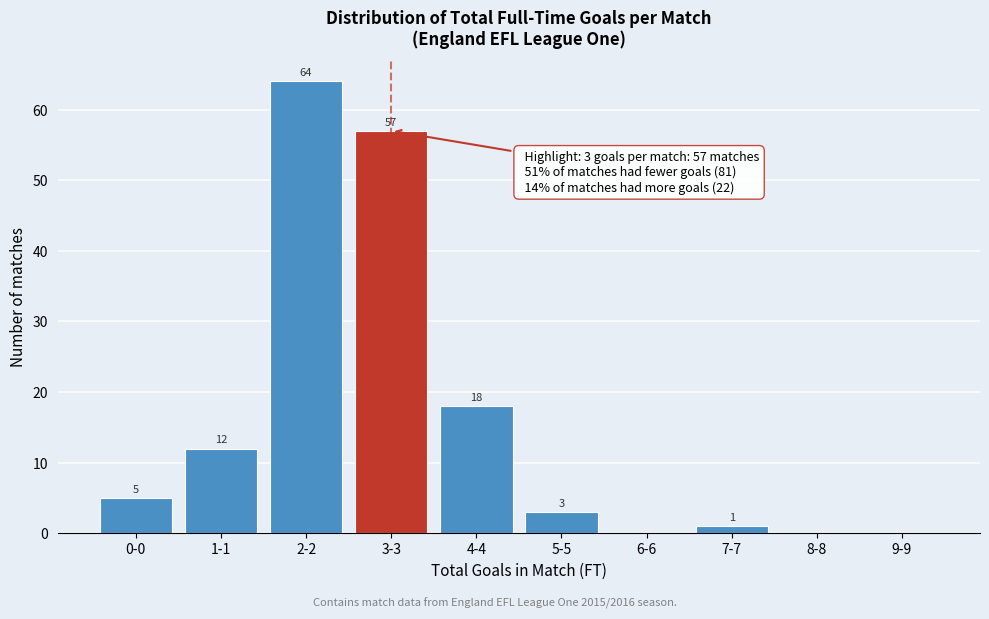

Reading left to right, transcribe all the data shown in this chart.

0-0=5	1-1=12	2-2=64	3-3=57	4-4=18	5-5=3	6-6=0	7-7=1	8-8=0	9-9=0